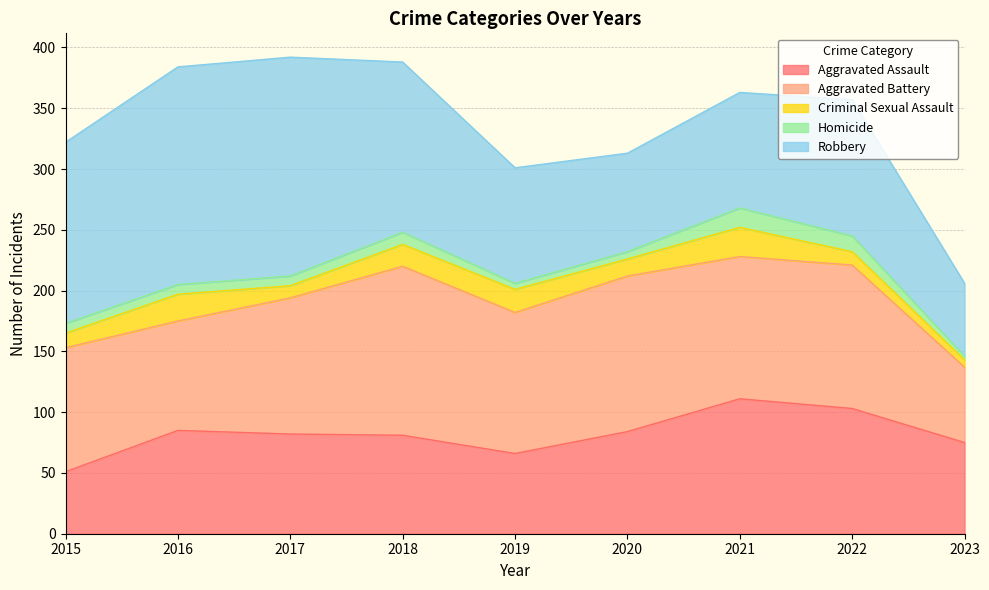

Between which two adjacent categories do Homicide and Criminal Sexual Assault first intersect?

2021 and 2022